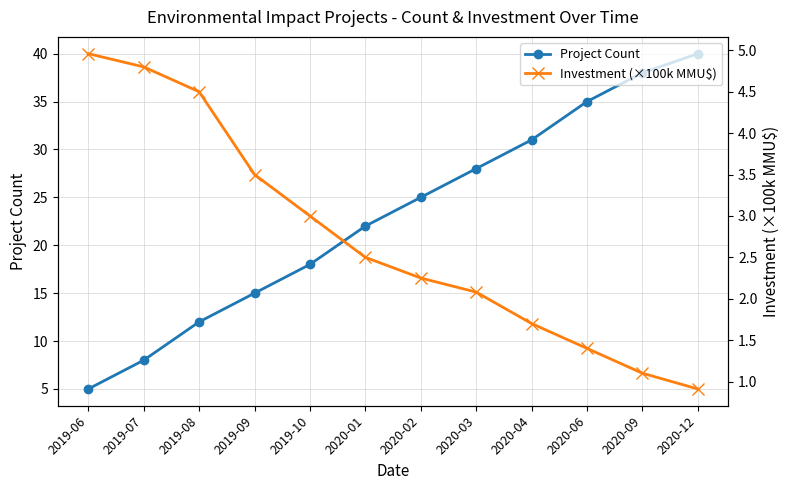

True or false: Project Count has a value of 5.0 at 2019-06.

True